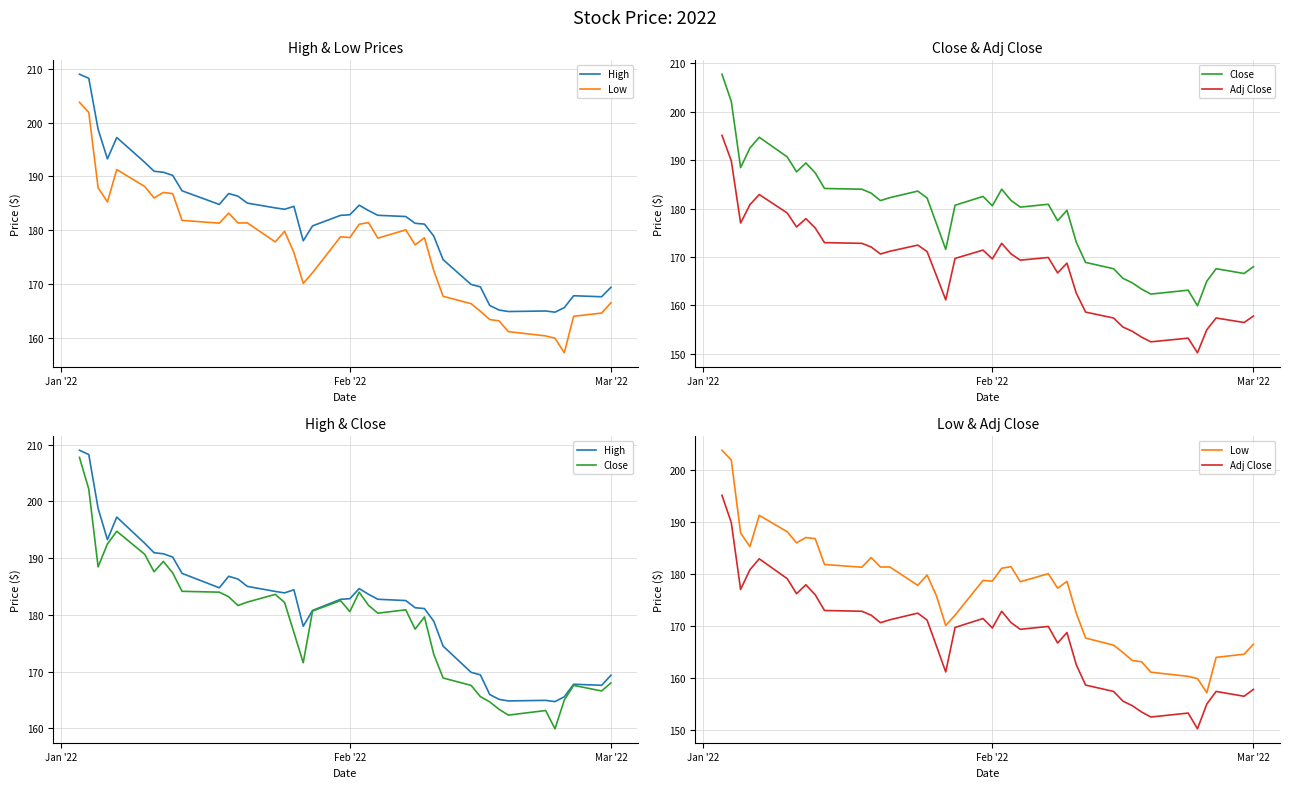

Which series has the widest spread of values?

Close